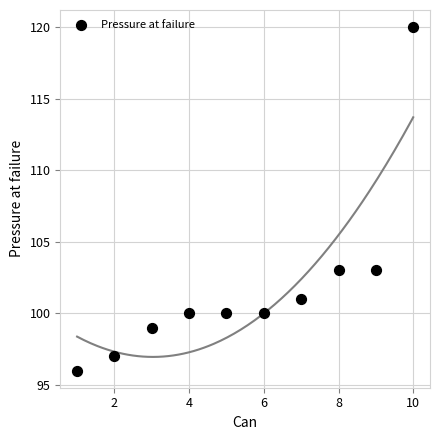

What is the range of Y values (max minus min)?

24